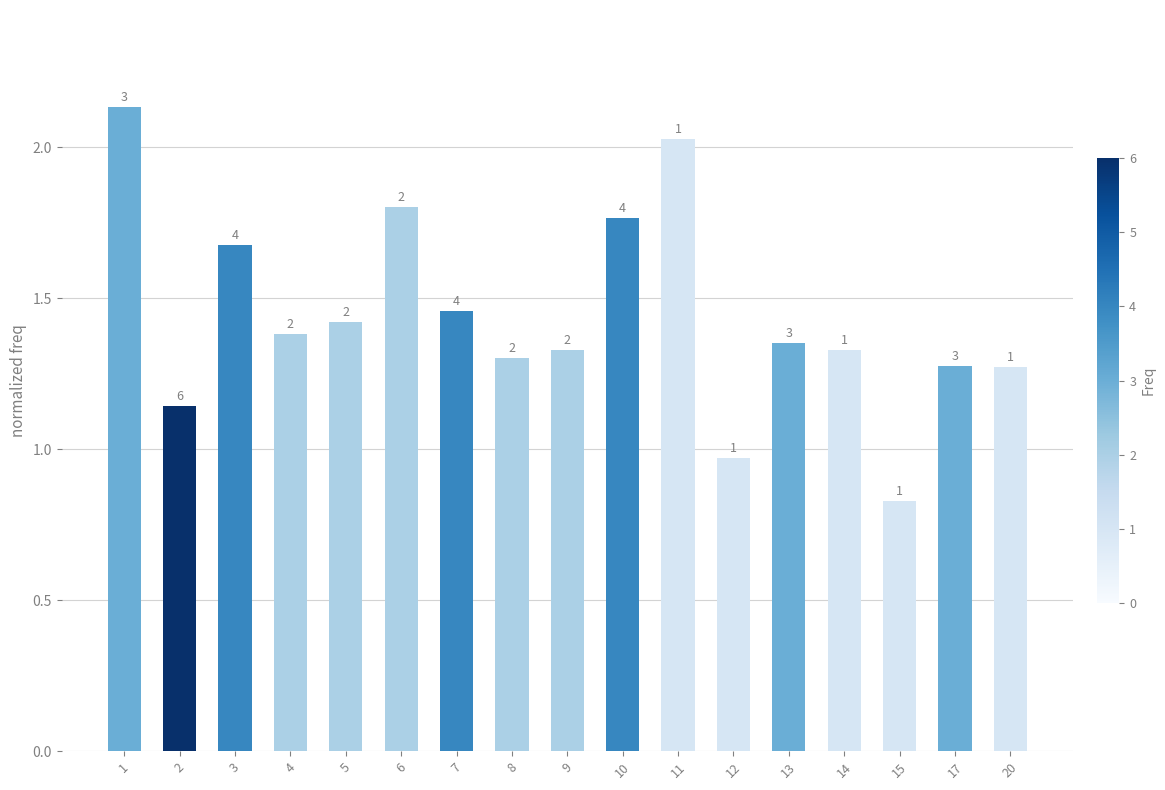

Which label corresponds to the smallest value in the chart?

15